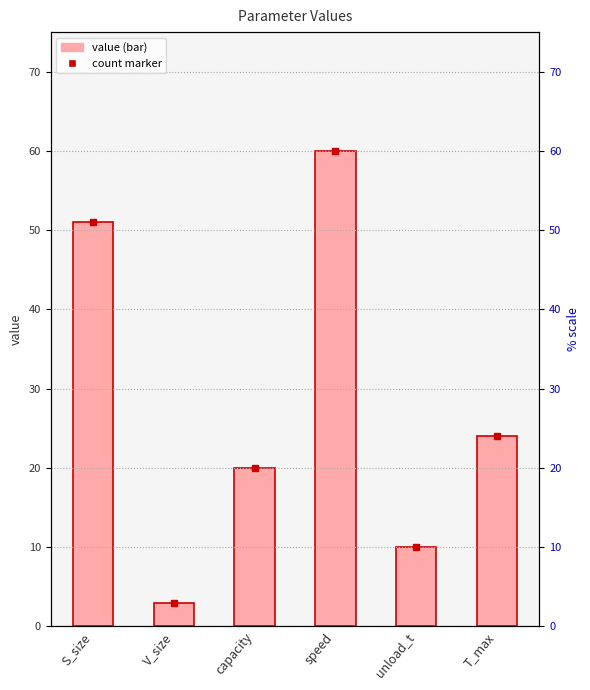

List the labels in order of value, largest first.

speed, S_size, T_max, capacity, unload_t, V_size